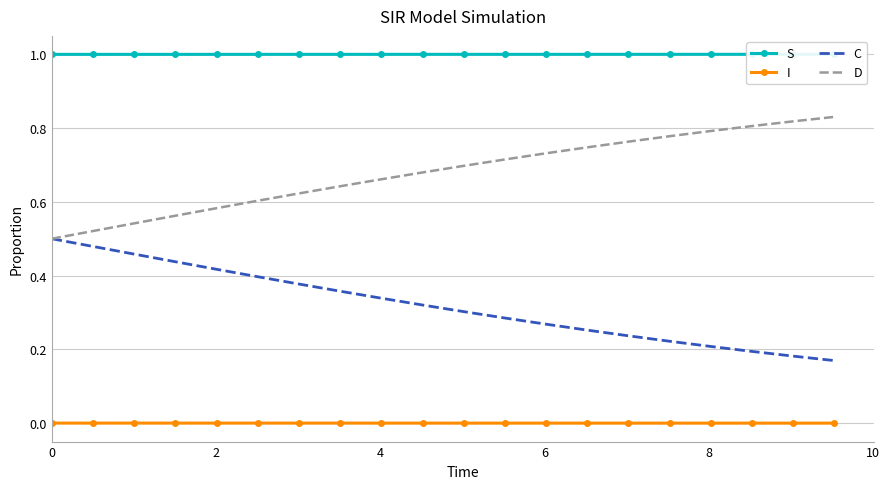

True or false: I and D cross at least once.

False